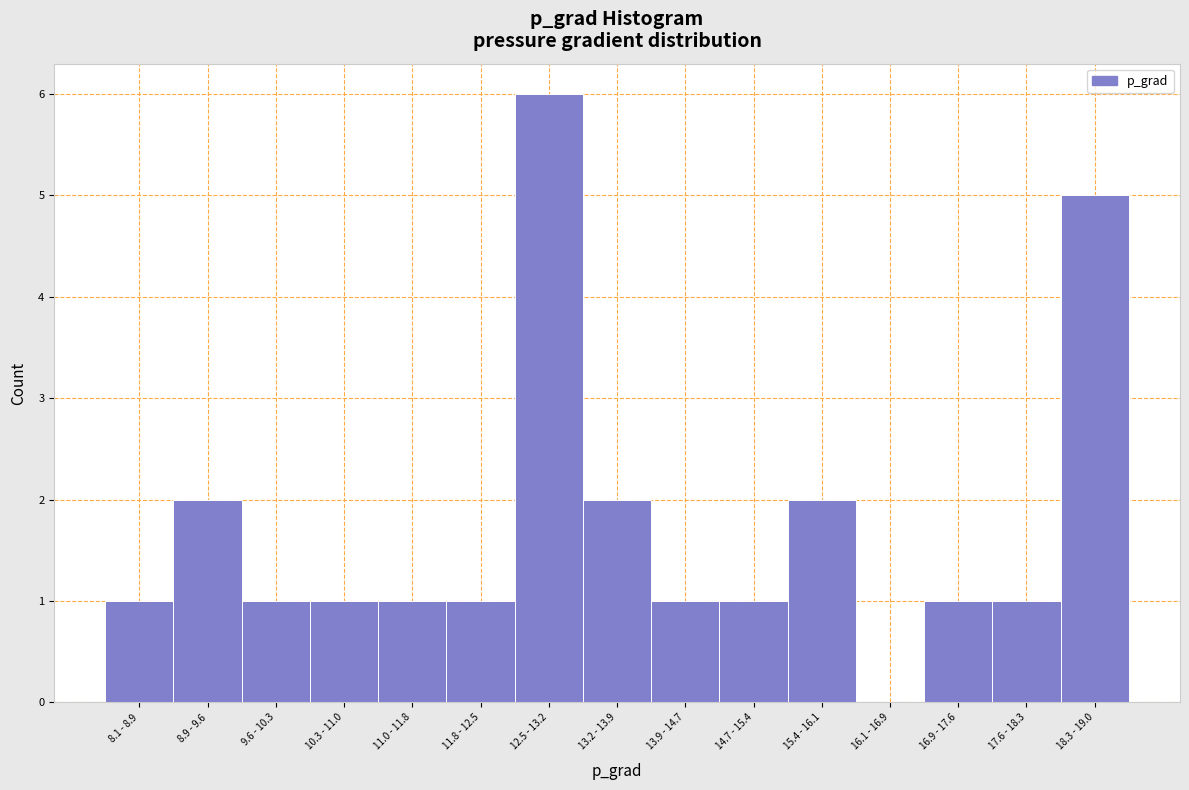

Reading left to right, list all the values displayed in this chart.

8.1 - 8.9=1	8.9 - 9.6=2	9.6 - 10.3=1	10.3 - 11.0=1	11.0 - 11.8=1	11.8 - 12.5=1	12.5 - 13.2=6	13.2 - 13.9=2	13.9 - 14.7=1	14.7 - 15.4=1	15.4 - 16.1=2	16.1 - 16.9=0	16.9 - 17.6=1	17.6 - 18.3=1	18.3 - 19.0=5